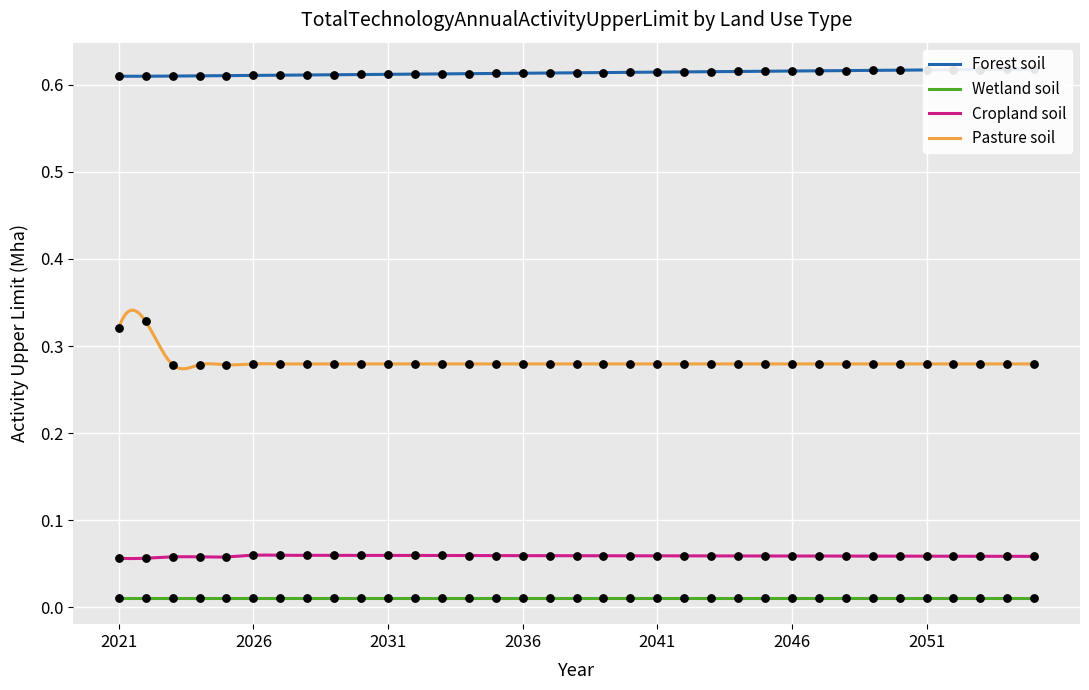

At how many categories does at least one series exceed 0?

35